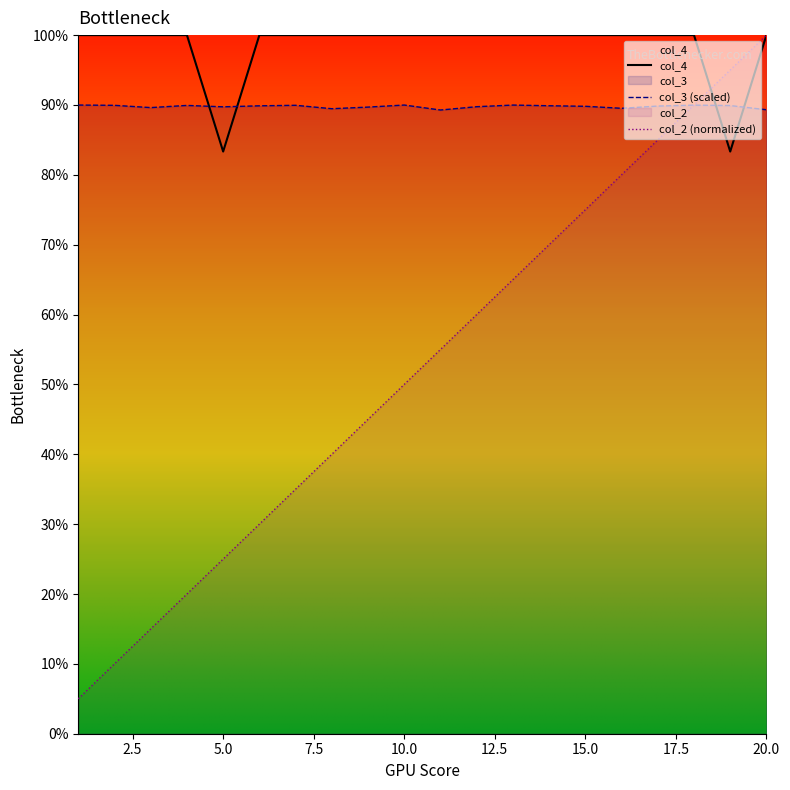

Reading left to right, extract all data points from this chart.

col_2: 5.0	10.0	15.0	20.0	25.0	30.0	35.0	40.0	45.0	50.0	55.0	60.0	65.0	70.0	75.0	80.0	85.0	90.0	95.0	100.0
col_3: 90.0	89.9	89.6	89.9	89.7	89.9	90.0	89.5	89.7	90.0	89.3	89.8	90.0	89.9	89.8	89.5	89.8	90.0	89.9	89.3
col_4: 100.0	100.0	100.0	100.0	83.3	100.0	100.0	100.0	100.0	100.0	100.0	100.0	100.0	100.0	100.0	100.0	100.0	100.0	83.3	100.0